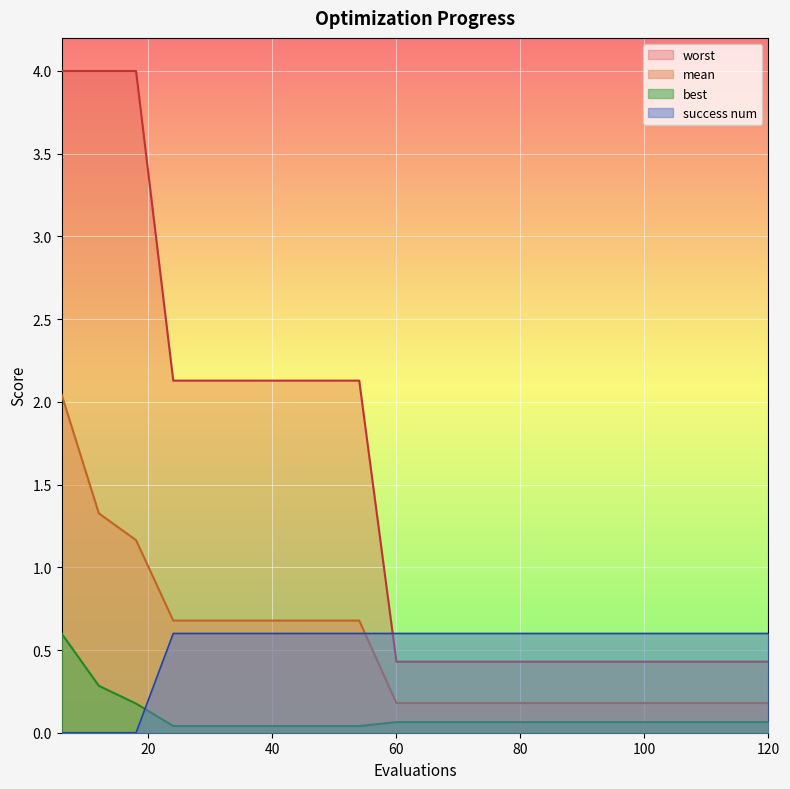

Is it true that best equals 0.1 at 72?

False